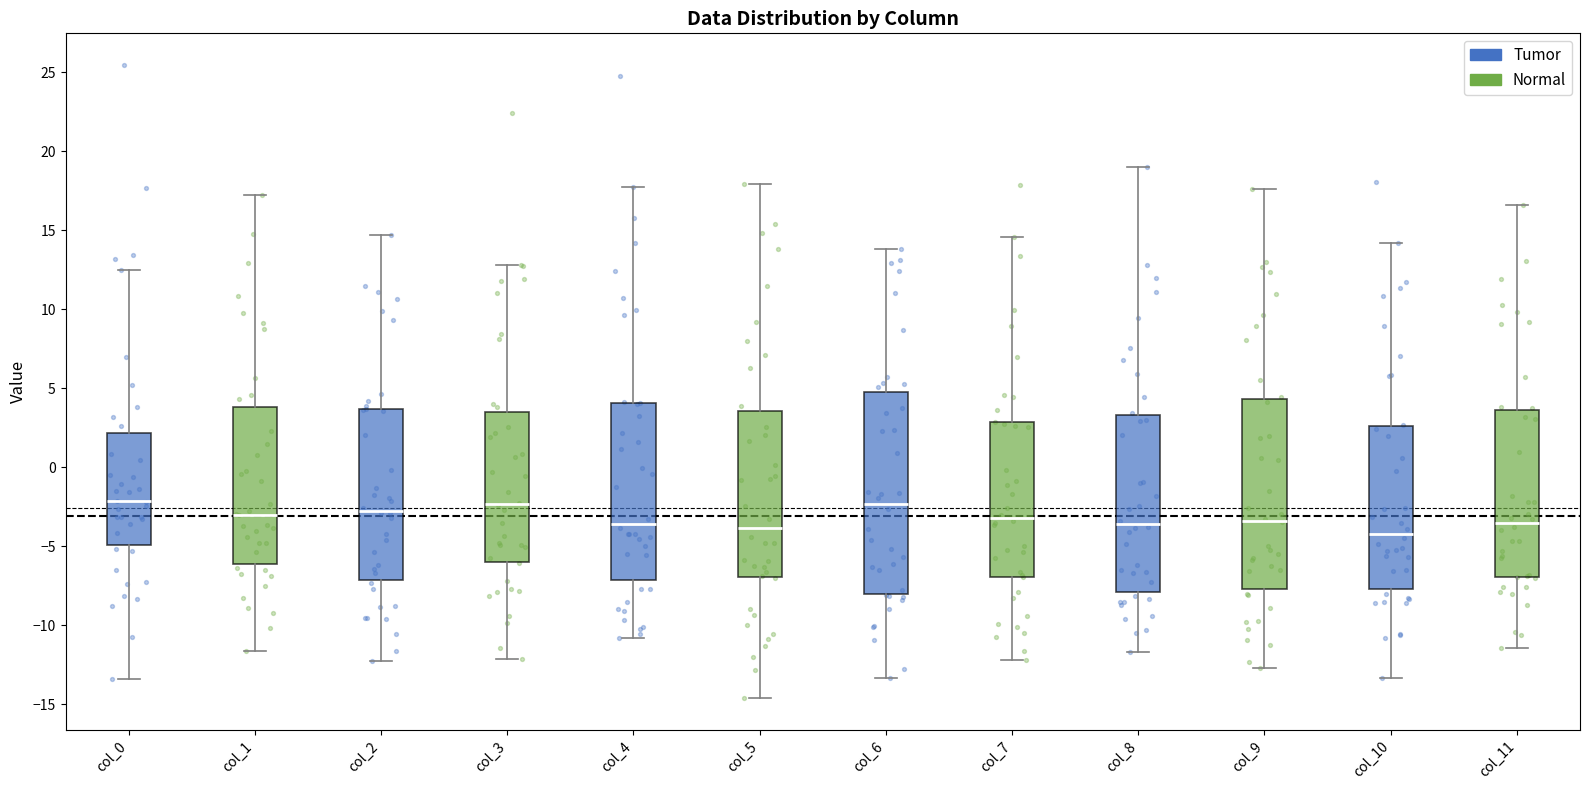

Reading left to right, read every box against the y-axis: the position of its median line, the range the box covers, and the ends of its whiskers. The values are not printed on the chart, so give them approximately, as read against the axis.

col_0: median -2.0, box -5.0 to 2.0, whiskers -13.5 to 12.5
col_1: median -3.0, box -6.0 to 4.0, whiskers -11.5 to 17.0
col_2: median -2.5, box -7.0 to 3.5, whiskers -12.5 to 14.5
col_3: median -2.5, box -6.0 to 3.5, whiskers -12.0 to 13.0
col_4: median -3.5, box -7.0 to 4.0, whiskers -11.0 to 18.0
col_5: median -4.0, box -7.0 to 3.5, whiskers -14.5 to 18.0
col_6: median -2.5, box -8.0 to 5.0, whiskers -13.5 to 14.0
col_7: median -3.0, box -7.0 to 3.0, whiskers -12.0 to 14.5
col_8: median -3.5, box -8.0 to 3.5, whiskers -11.5 to 19.0
col_9: median -3.5, box -7.5 to 4.5, whiskers -12.5 to 17.5
col_10: median -4.0, box -7.5 to 2.5, whiskers -13.5 to 14.0
col_11: median -3.5, box -7.0 to 3.5, whiskers -11.5 to 16.5